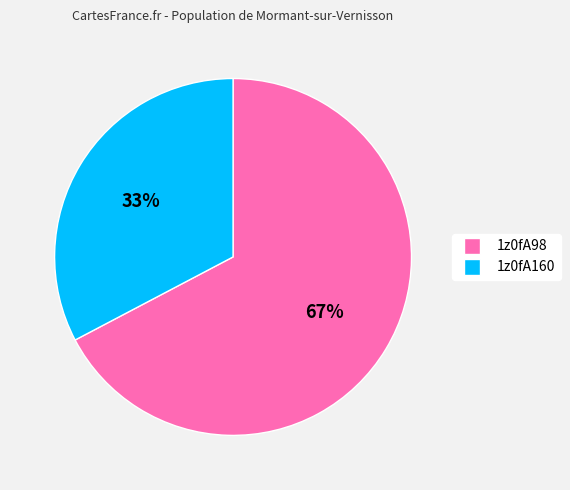

Which slice is the largest?

1z0fA98